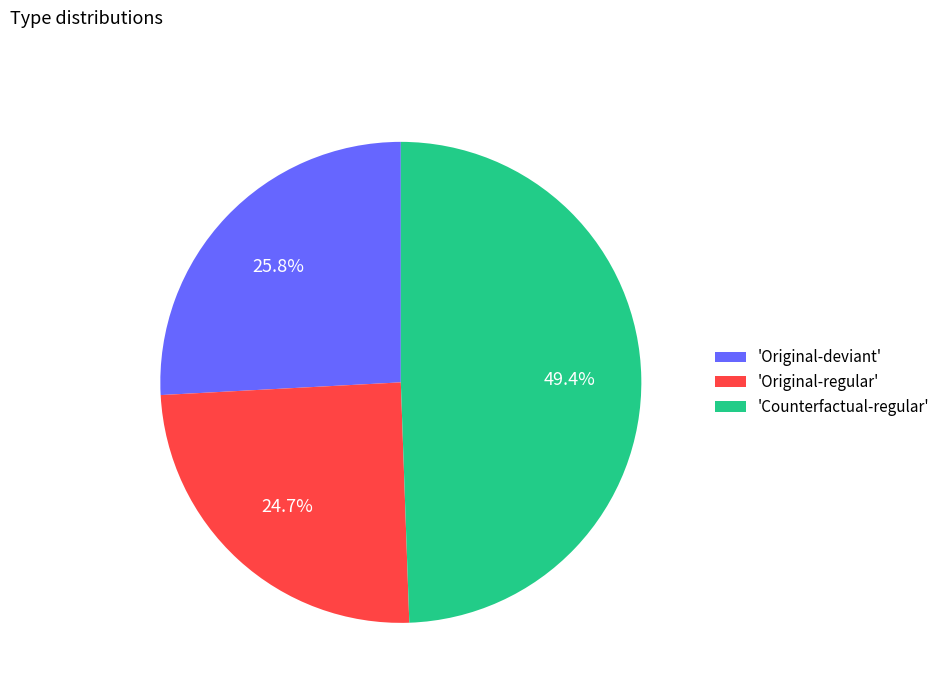

How many slices are in this pie chart?

3